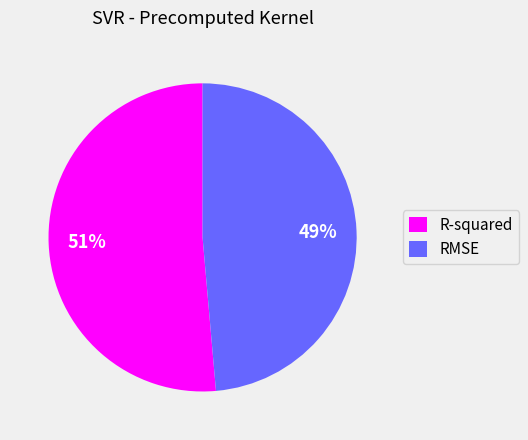

Is R-squared the majority of the pie?

Yes